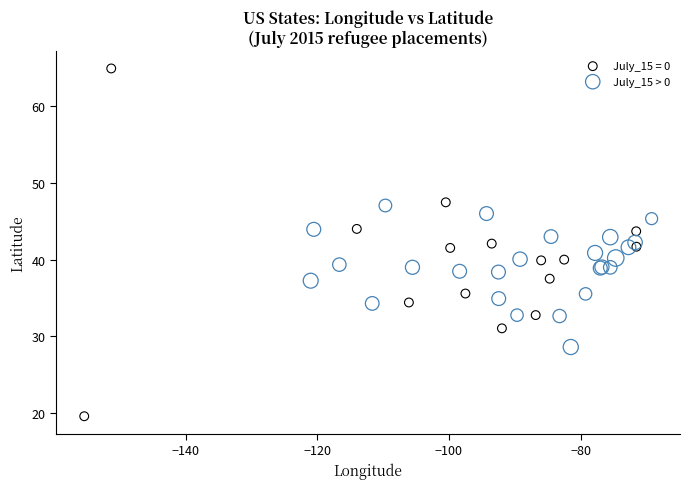

Which series has the widest spread of Y values?

July_15 = 0